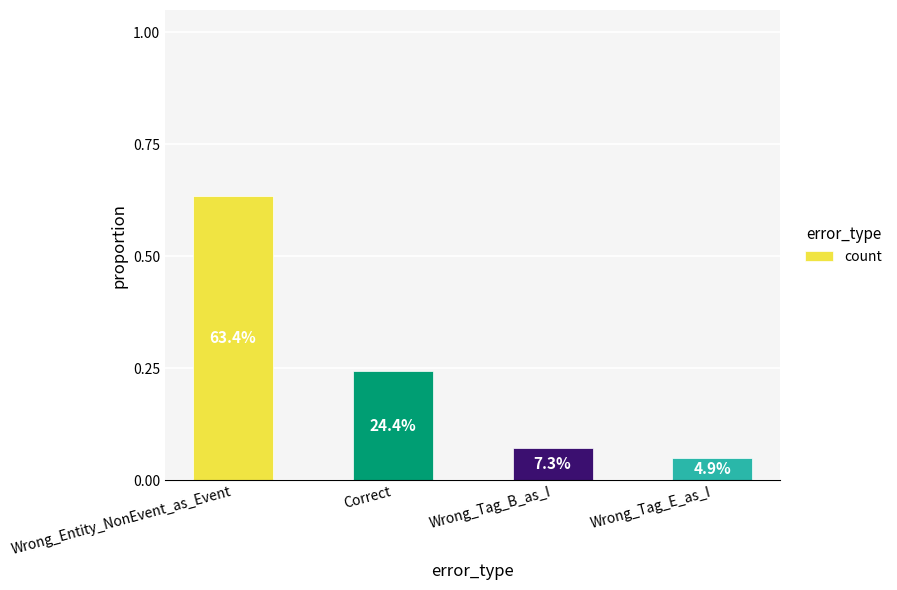

Reading left to right, list all the values displayed in this chart.

Wrong_Entity_NonEvent_as_Event=0.6	Correct=0.2	Wrong_Tag_B_as_I=0.1	Wrong_Tag_E_as_I=0.0